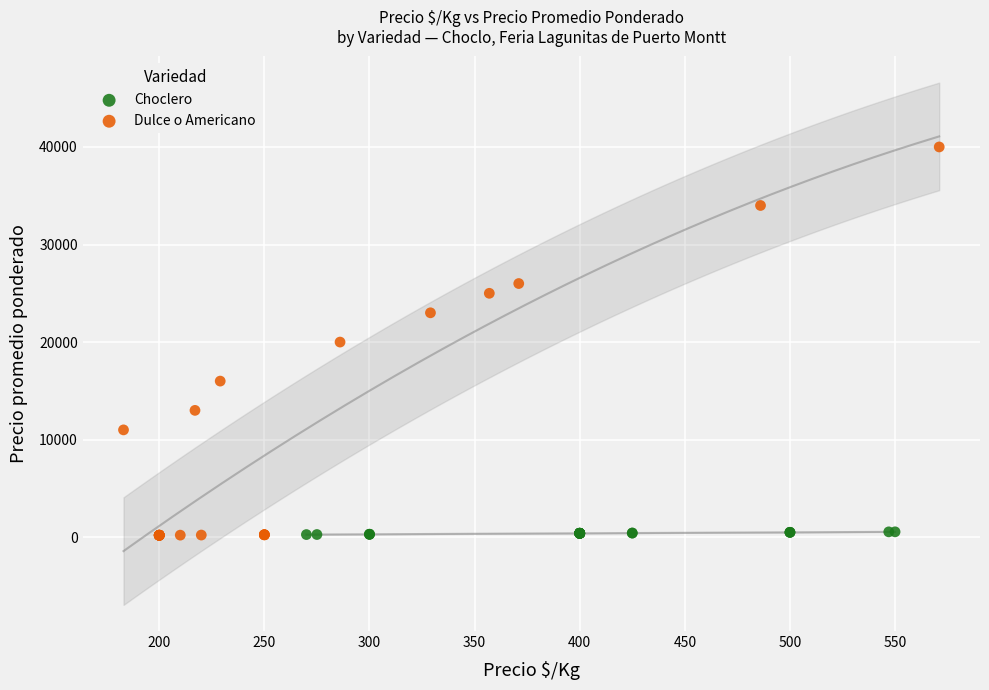

What are all the series names shown in the legend?

Choclero, Dulce o Americano